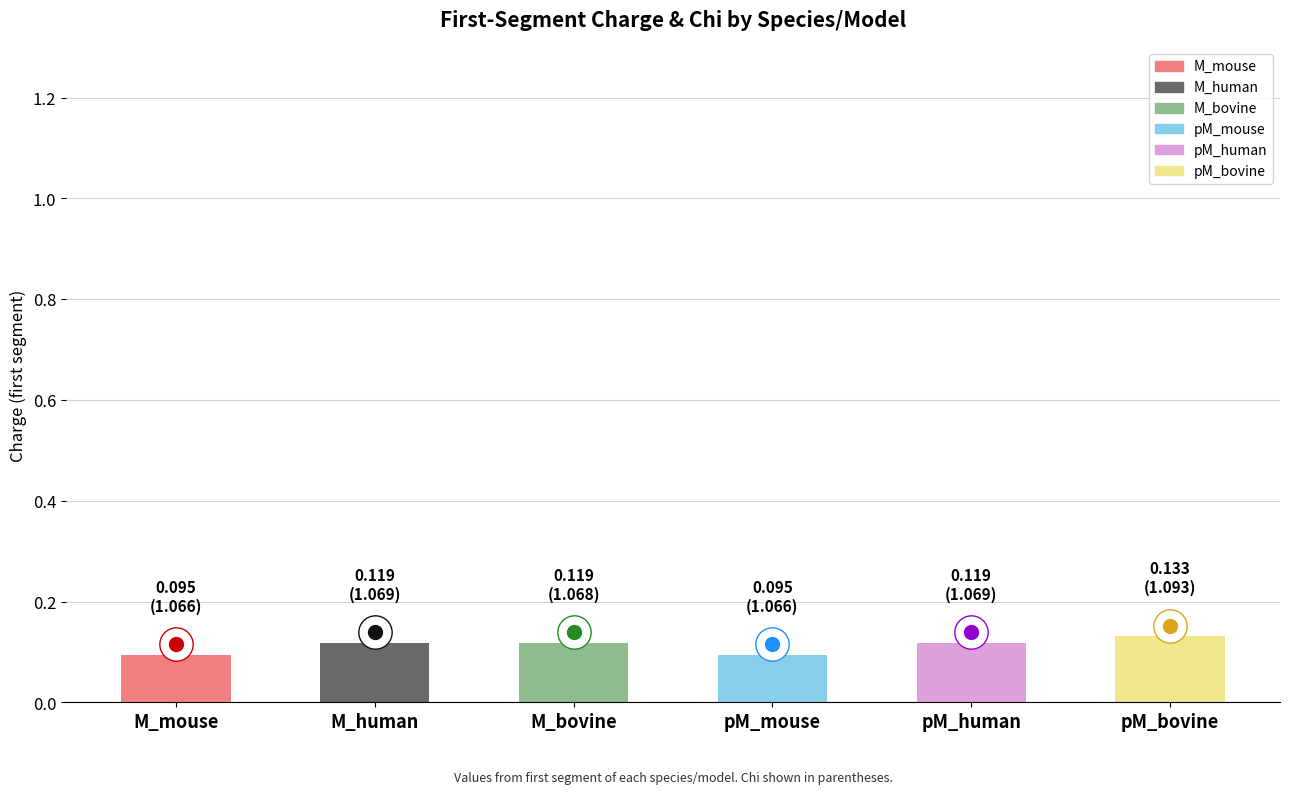

How many bars are there in total?

6